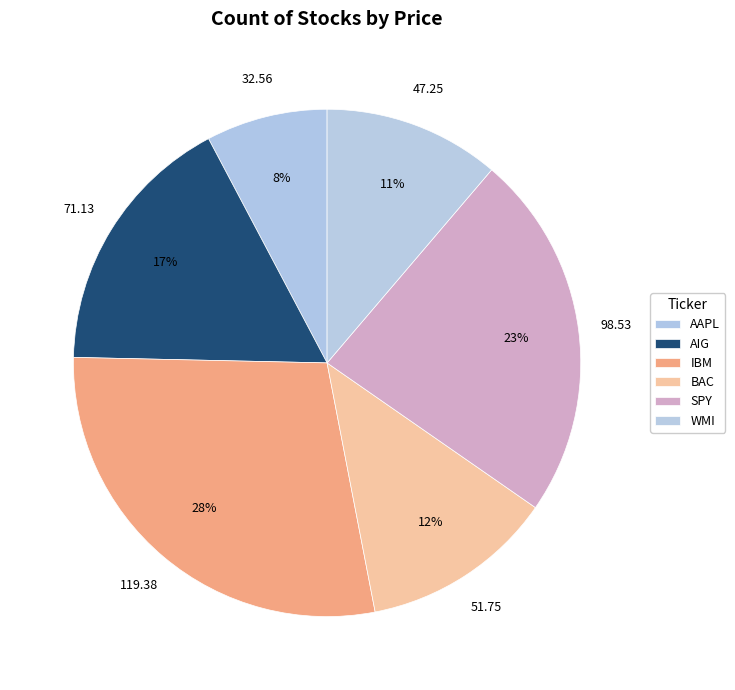

How many slices are in this pie chart?

6